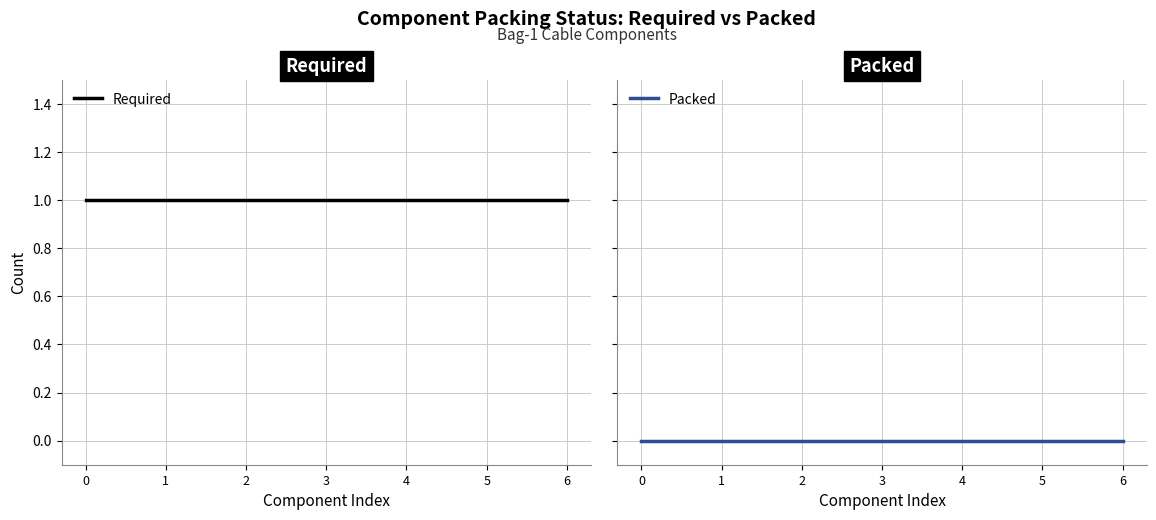

Which series has the largest range (max minus min)?

Required